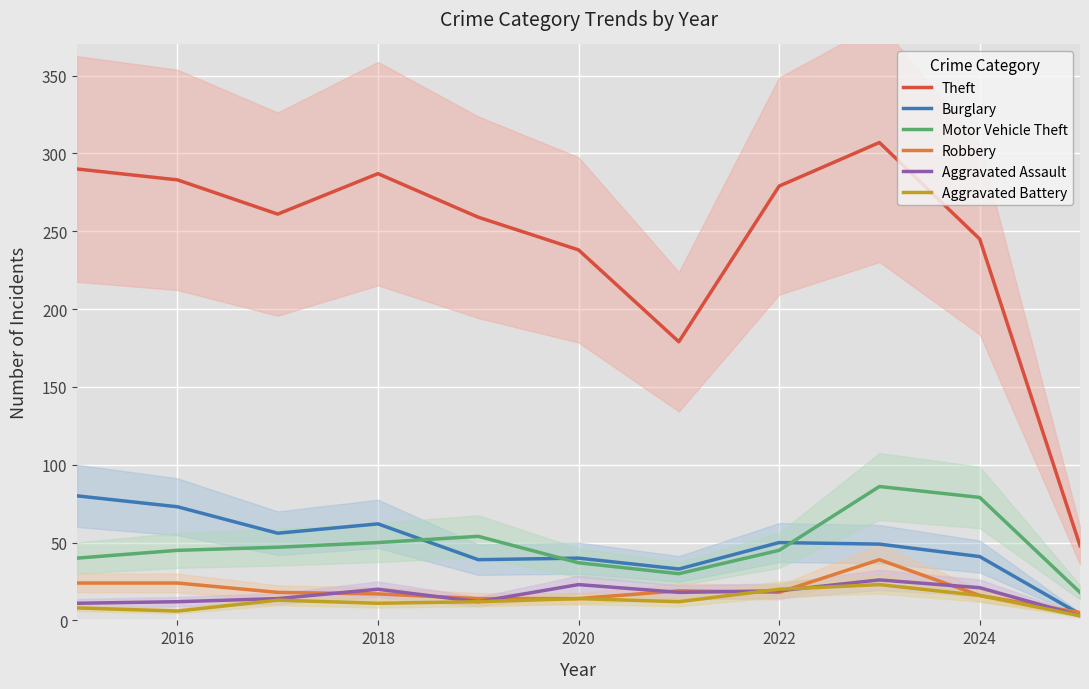

True or false: Theft and Burglary cross at least once.

False